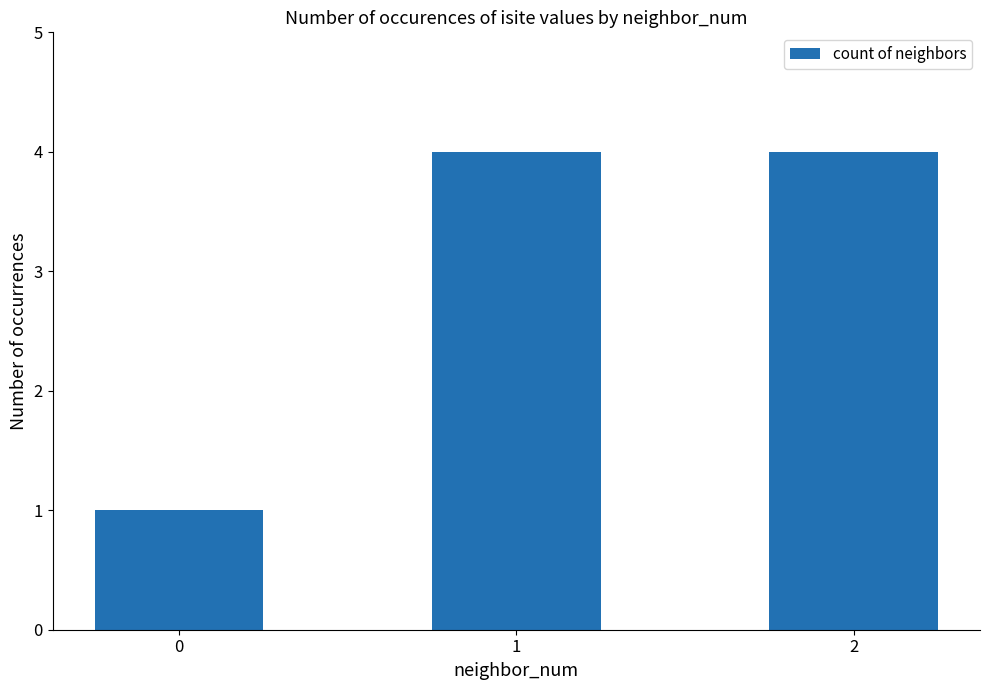

The value at 2 is 7. True or false?

False